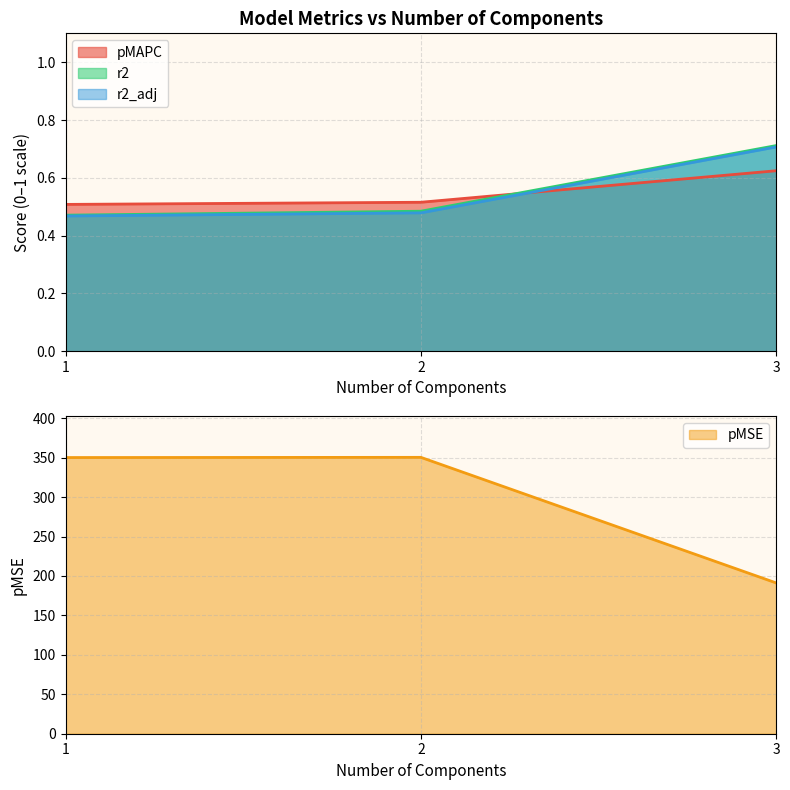

What is the label of the 1st point from the left?

1.0